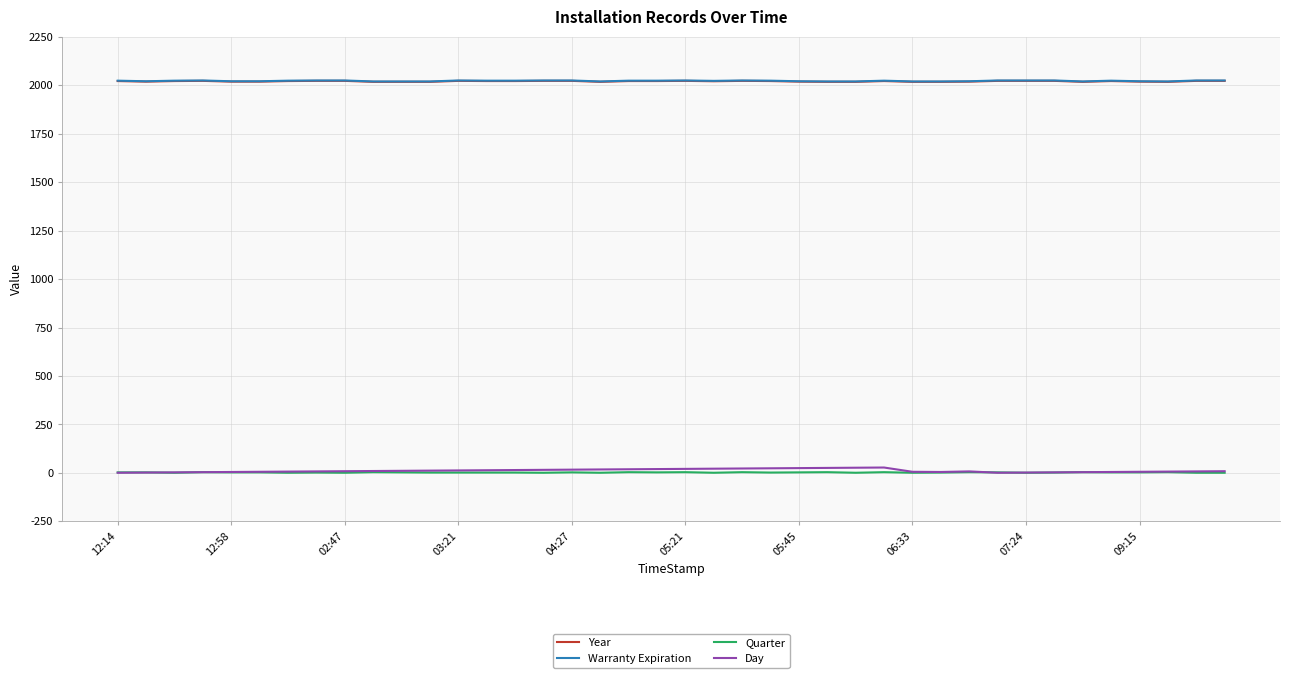

True or false: Warranty Expiration and Quarter intersect in this chart.

False